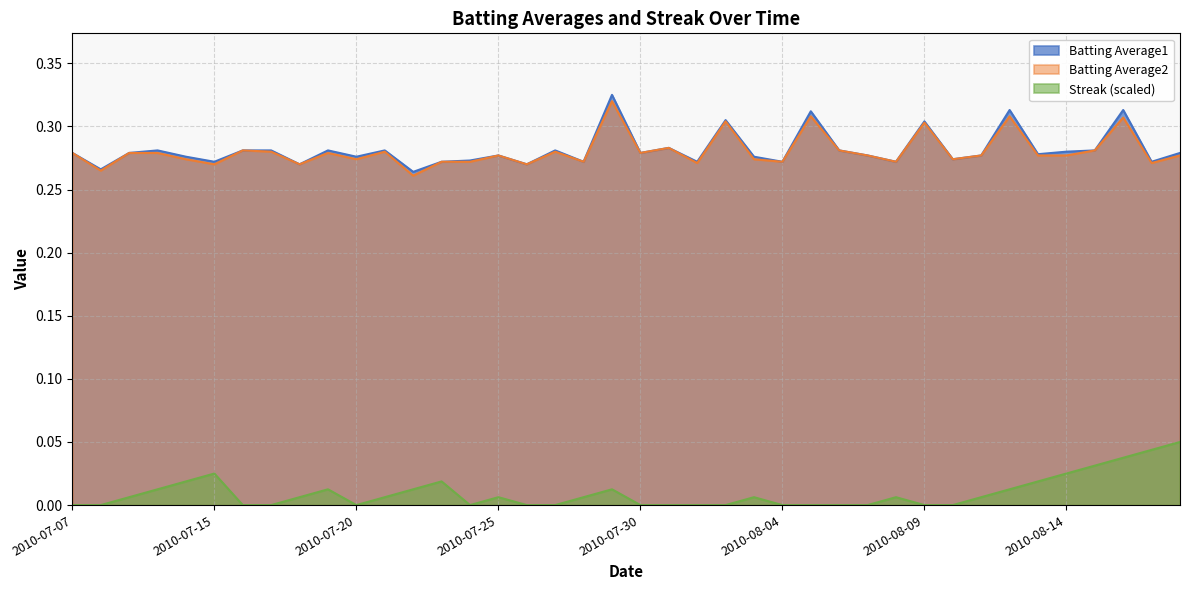

True or false: Batting Average2 and Batting Average1 intersect in this chart.

False